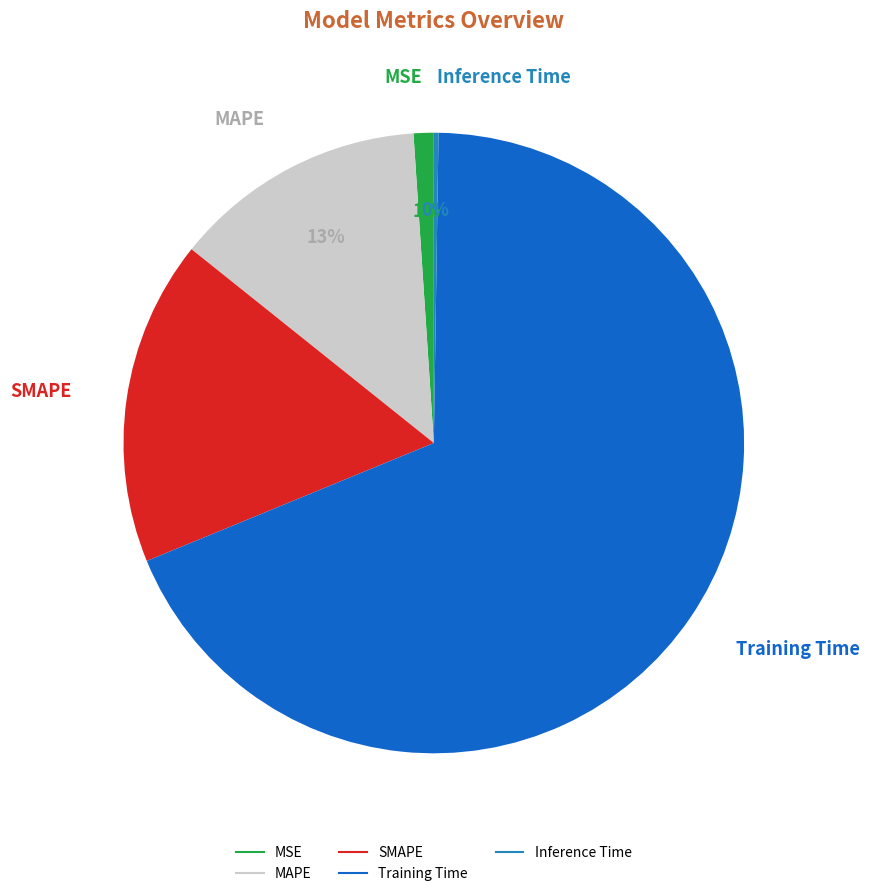

Which has a higher value, MSE or Training Time?

Training Time